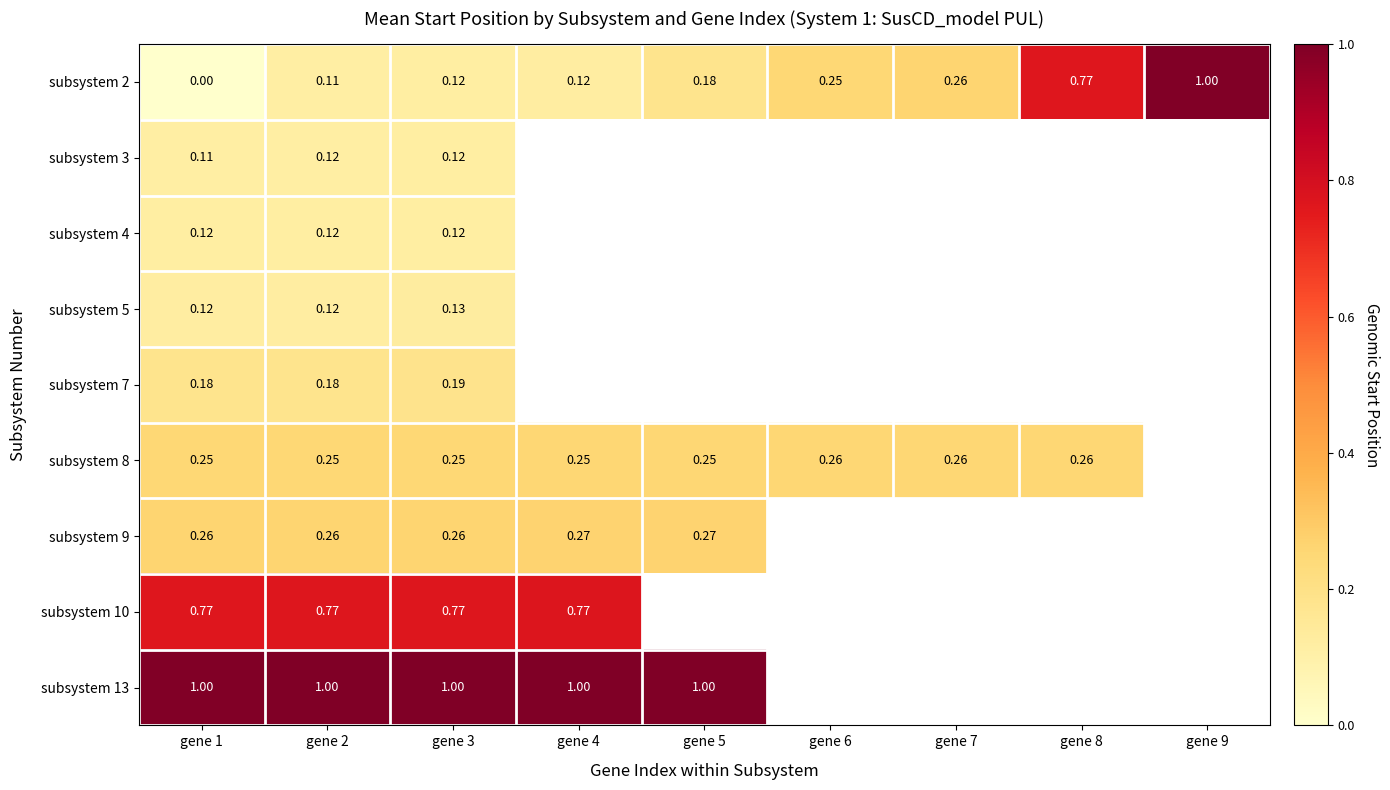

Count the number of data series in this chart.

9